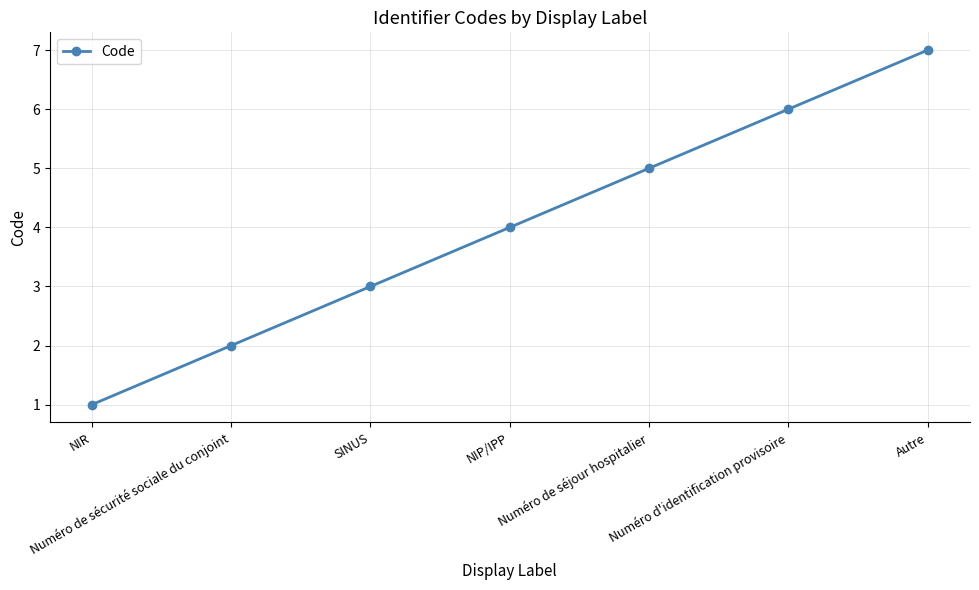

Which category has the lowest value across all series?

NIR